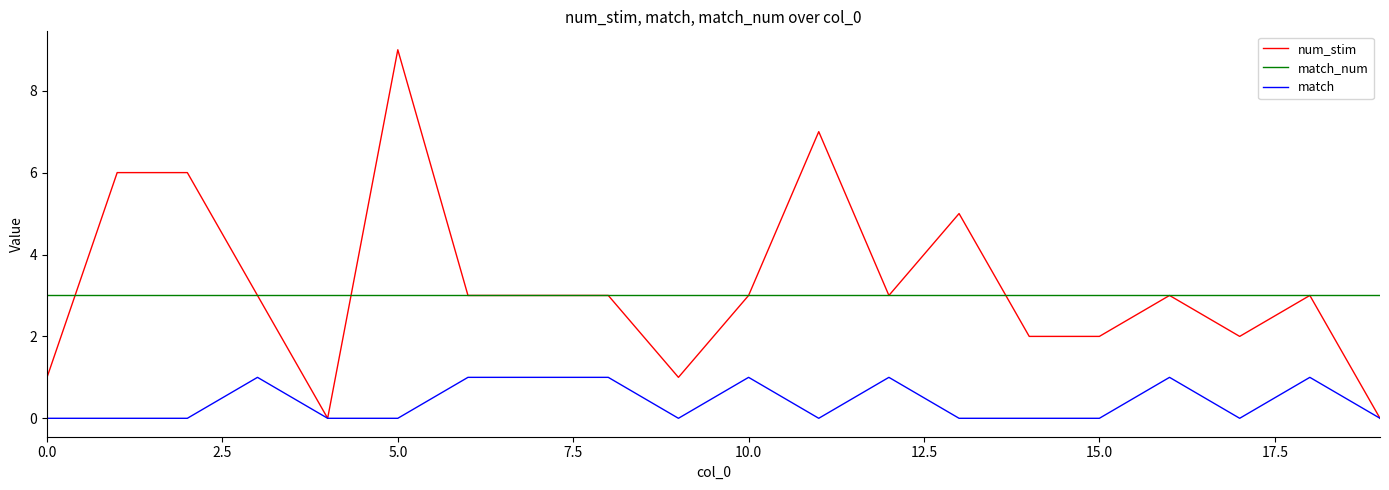

Which series has the widest spread of values?

num_stim